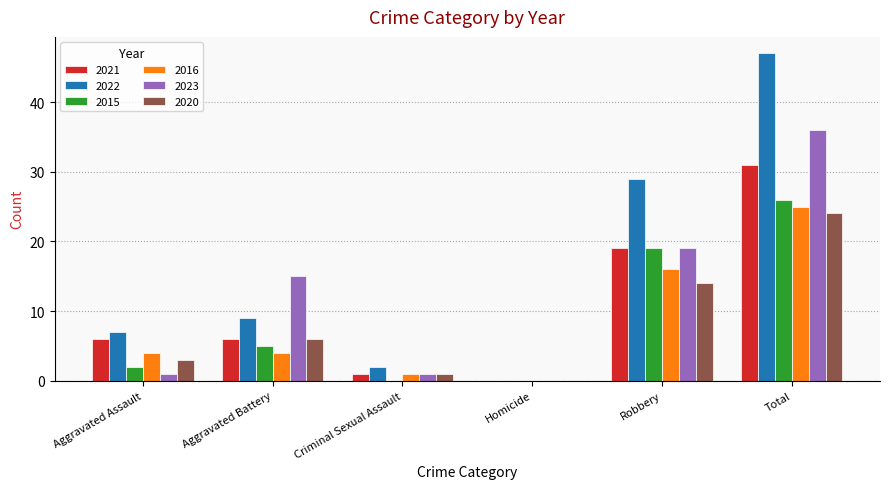

How many categories are shown in the chart?

6